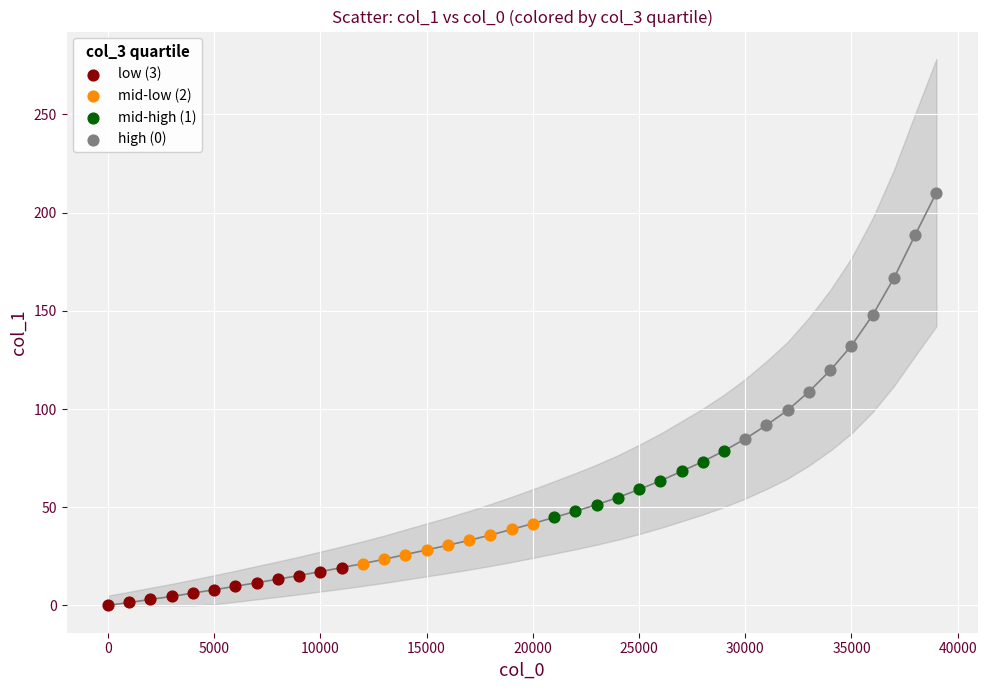

Which series contains the highest Y value?

high (0)